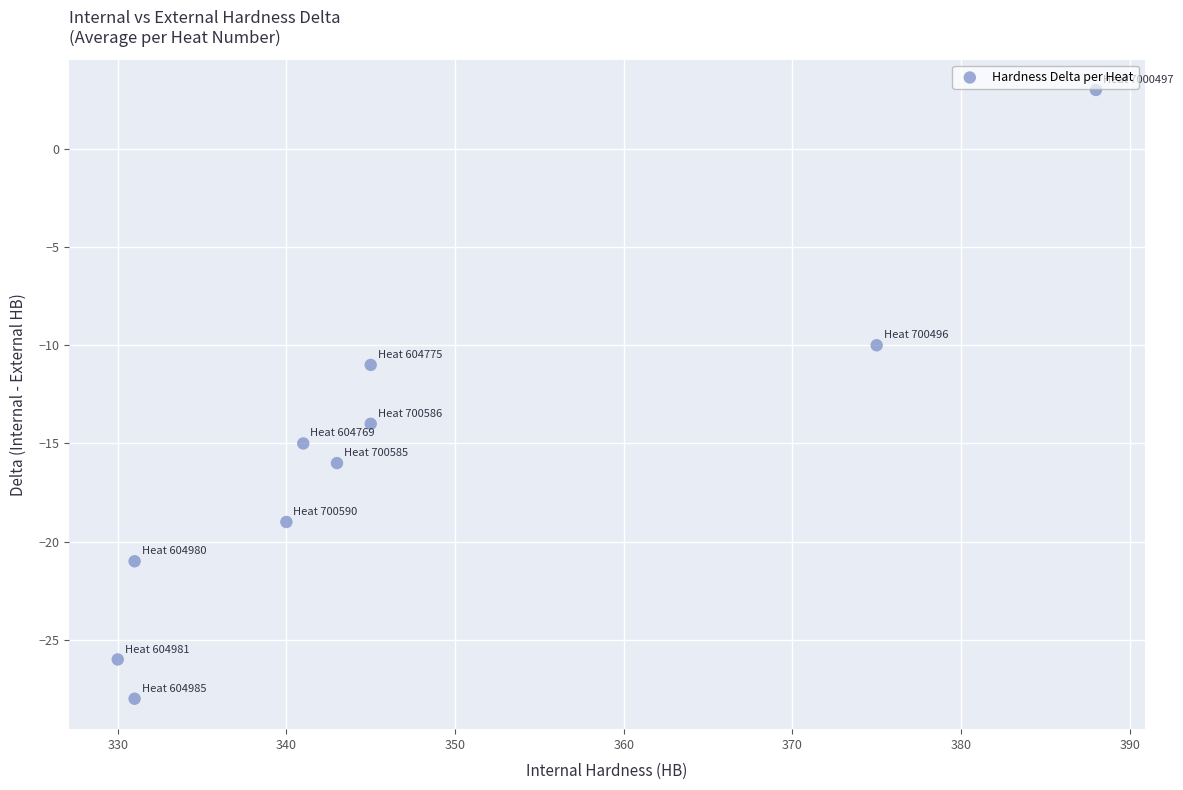

What is the range of Y values (max minus min)?

31